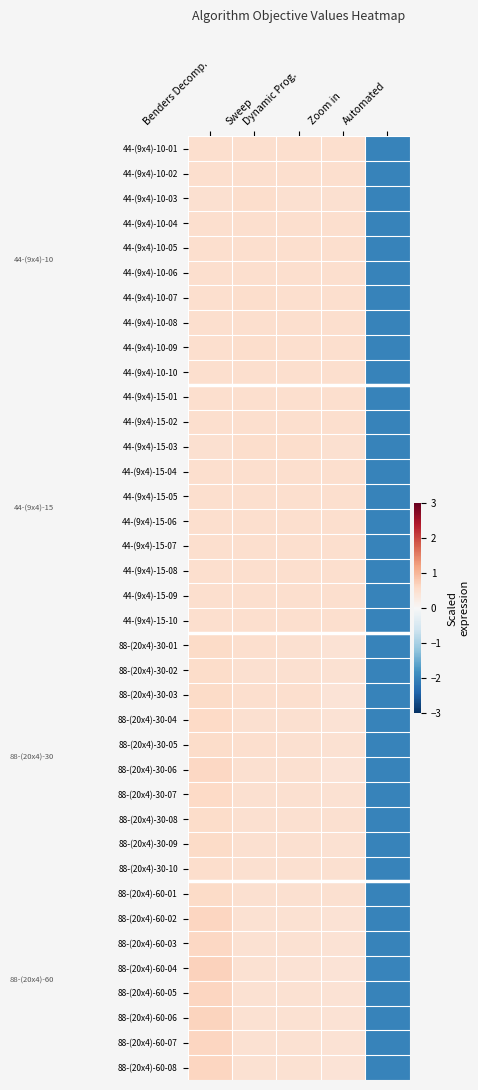

What is the difference between the highest and lowest values at Sweep?

0.1